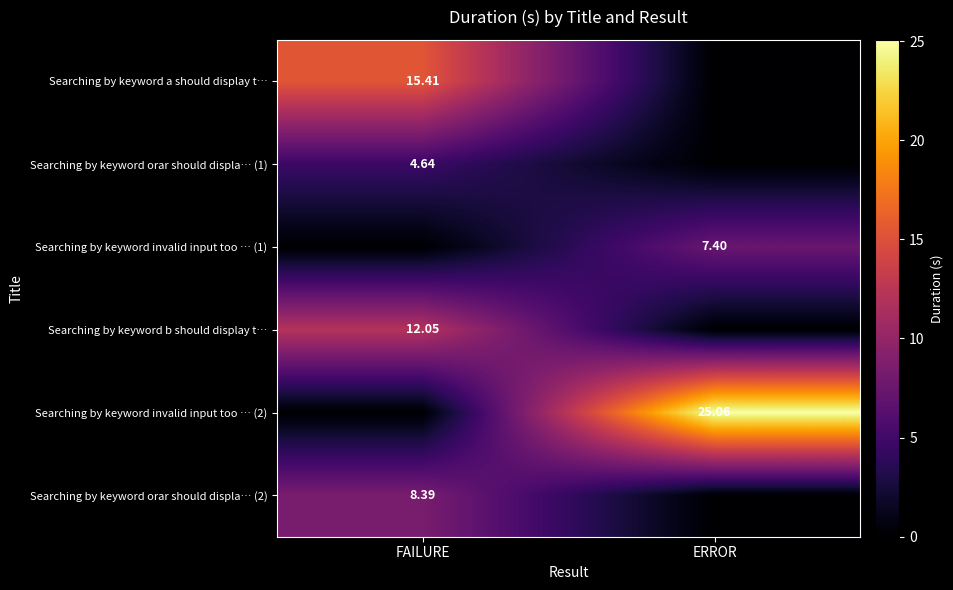

Which series has the largest total across all categories?

Searching by keyword invalid input too … (2)